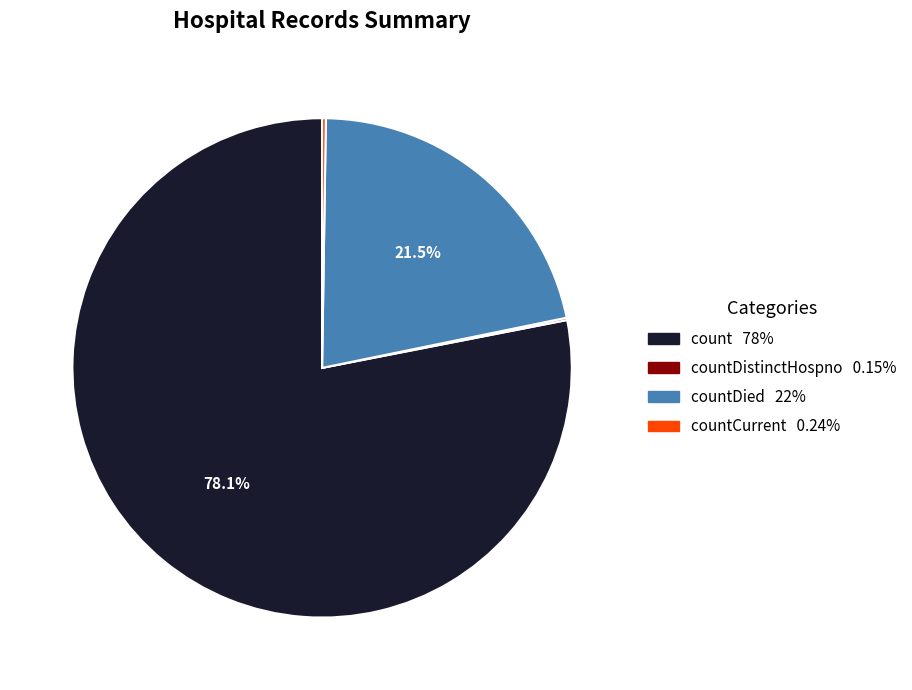

Is there any slice that represents more than half of the pie?

Yes